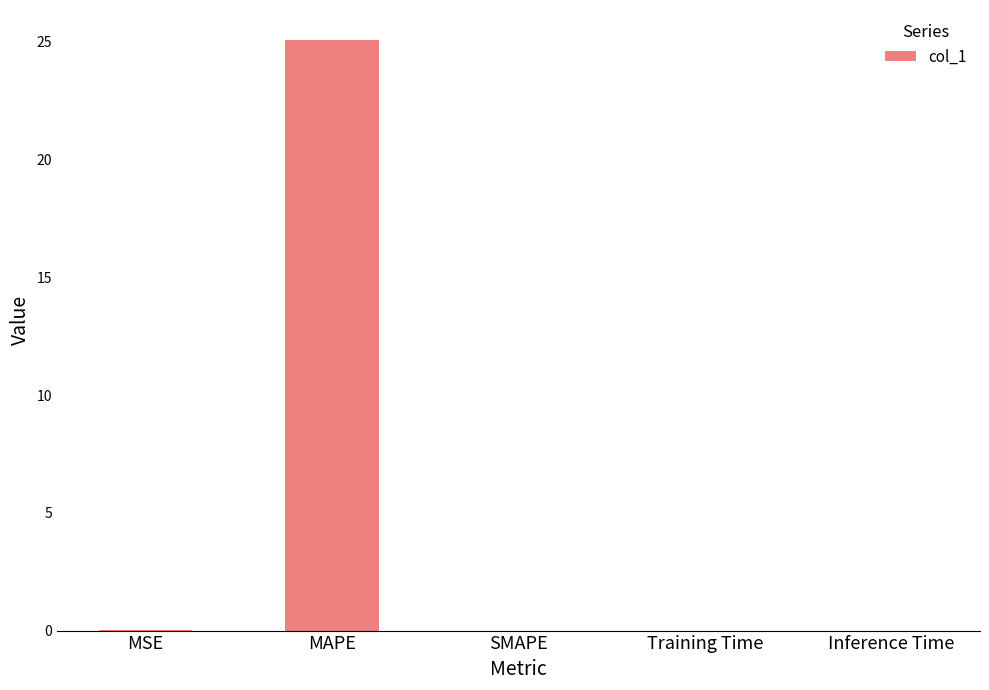

What is the sum of all values?

25.1